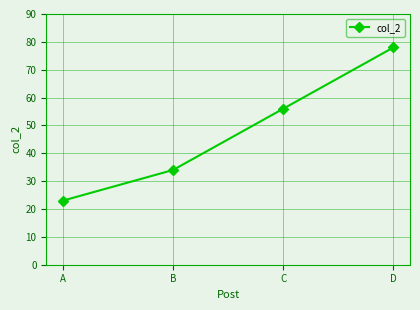

True or false: there are more than 0 points higher than both neighbors.

False